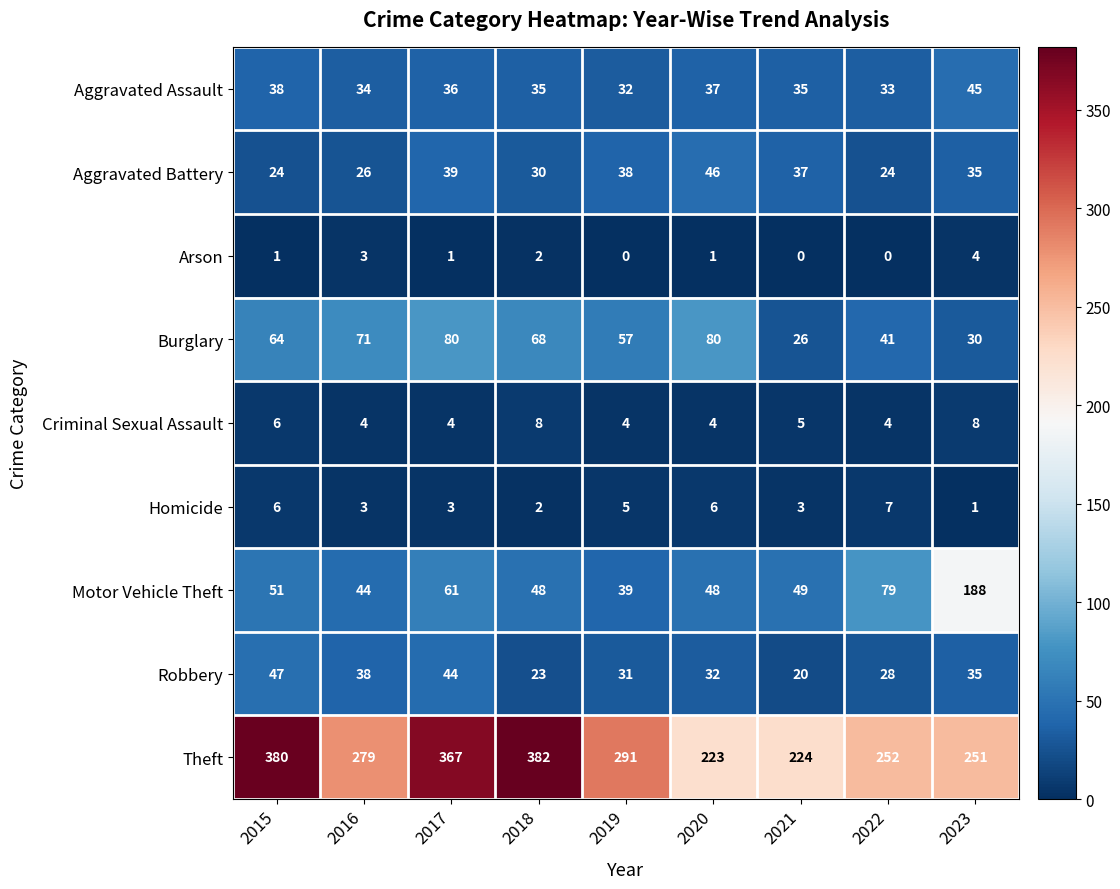

Count the number of data series in this chart.

9